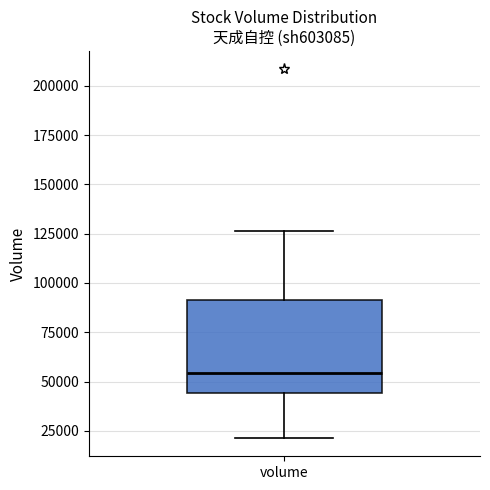

Transcribe this box plot: give where the median line is, the range the box spans, and where the two whiskers end, as read against the y-axis. The values are not printed on the chart, so give them approximately, as read against the axis.

median 55000, box 45000 to 90000, whiskers 20000 to 125000